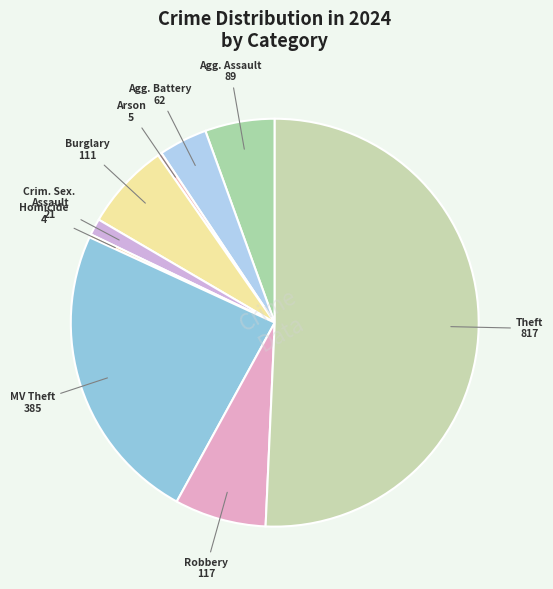

Count the number of slices in the pie.

9